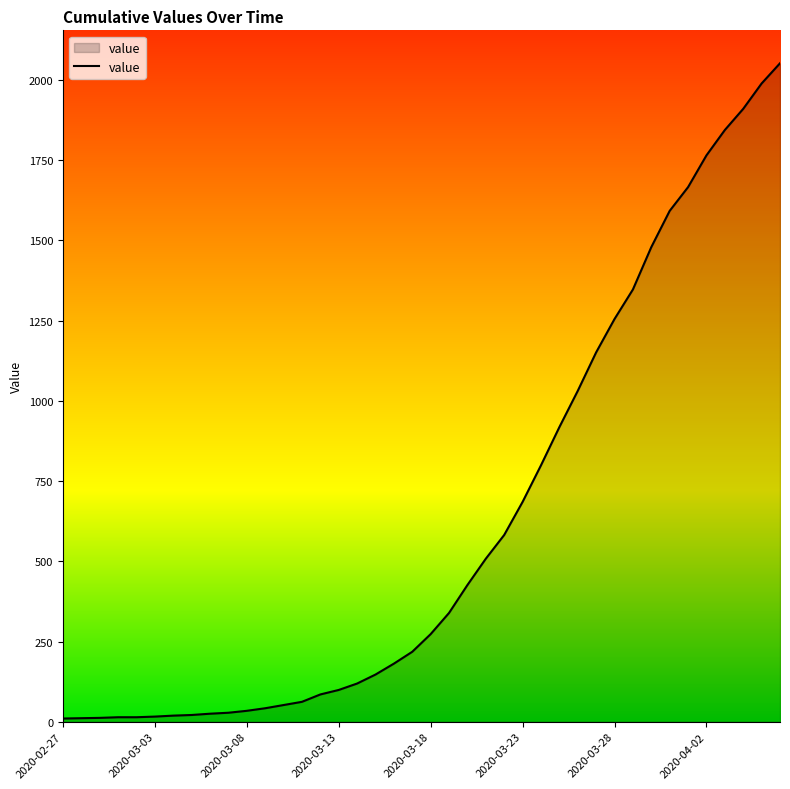

What is the sum of all values?

24820